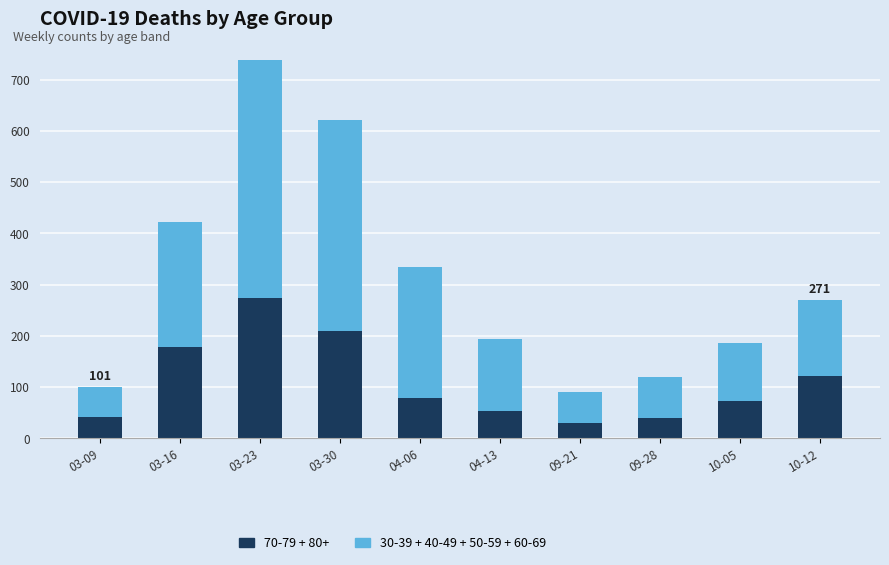

The 70-79 + 80+ series shows 31 at 09-21. True or false?

True